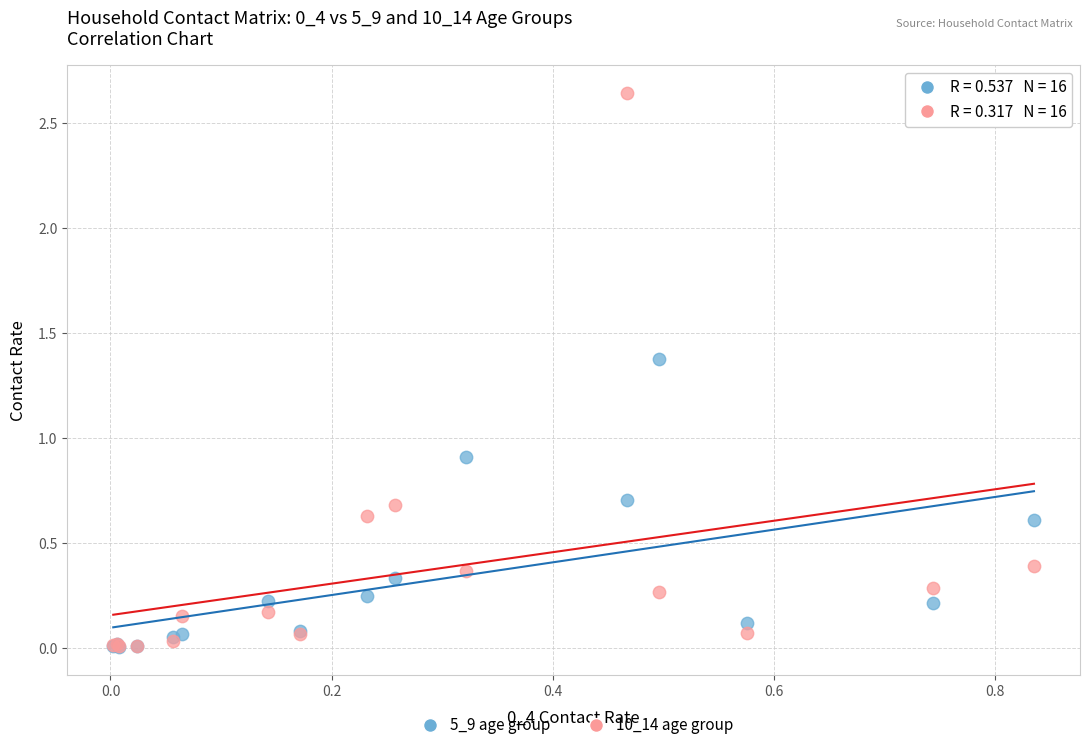

Across all series, what Y value is closest to 1?

0.9